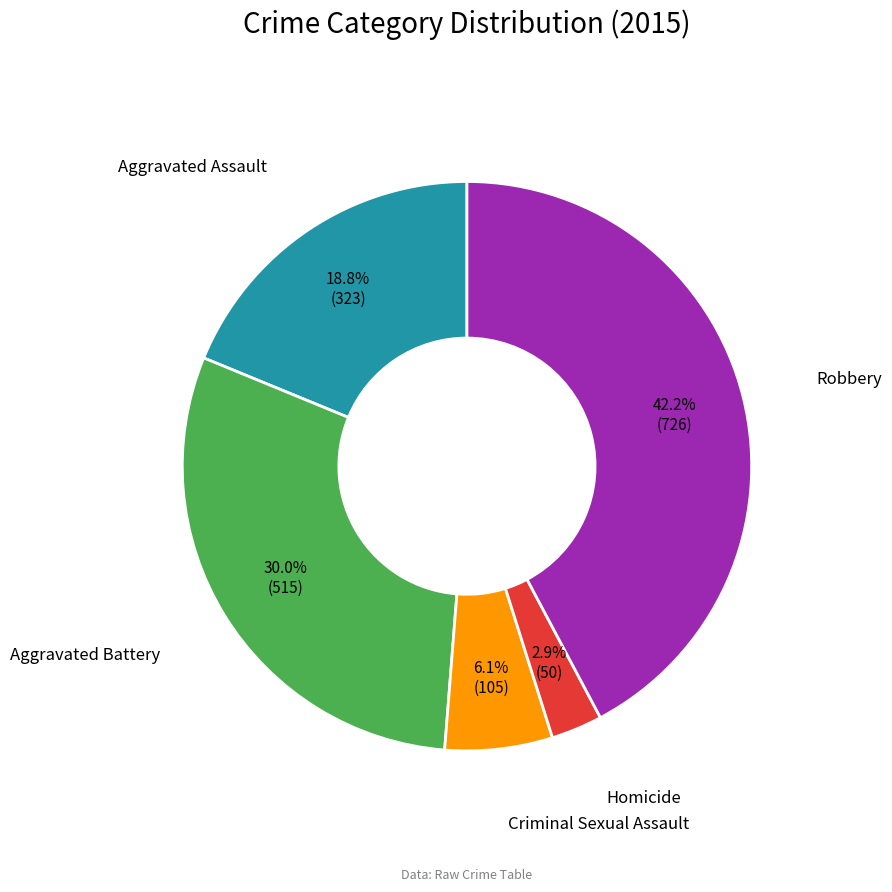

Is it true that Aggravated Assault is 32% of the pie?

False